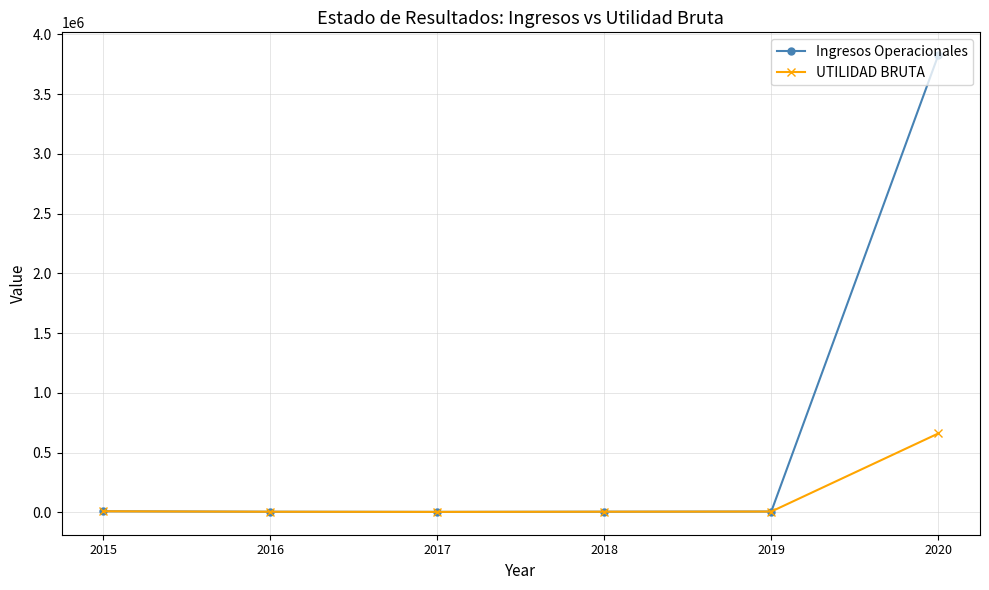

What is the approximate value of UTILIDAD BRUTA at 2015?

9630.9